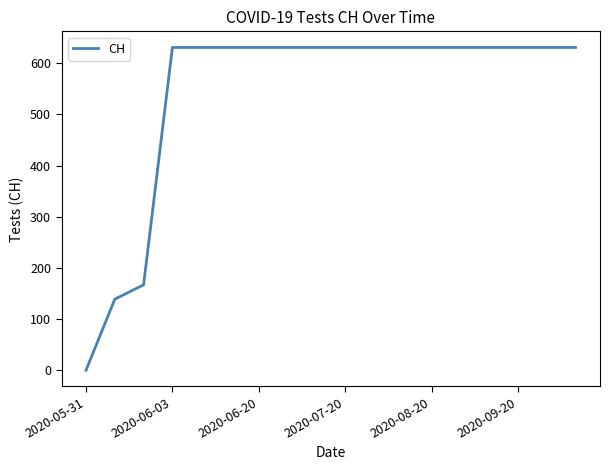

What is the greatest value displayed?

631